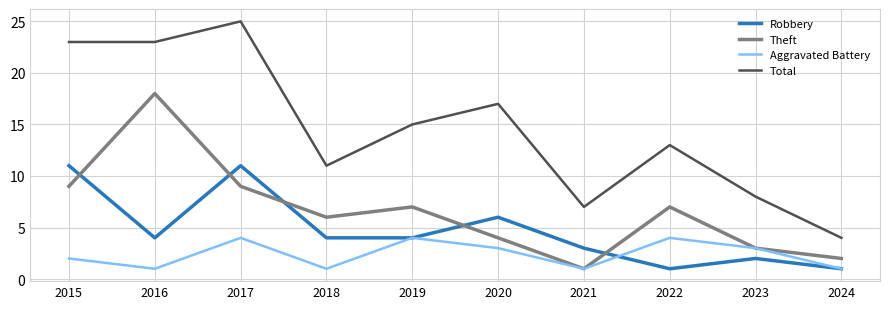

Reading left to right, what are all the values shown in this chart?

Robbery: 11	4	11	4	4	6	3	1	2	1
Theft: 9	18	9	6	7	4	1	7	3	2
Aggravated Battery: 2	1	4	1	4	3	1	4	3	1
Total: 23	23	25	11	15	17	7	13	8	4